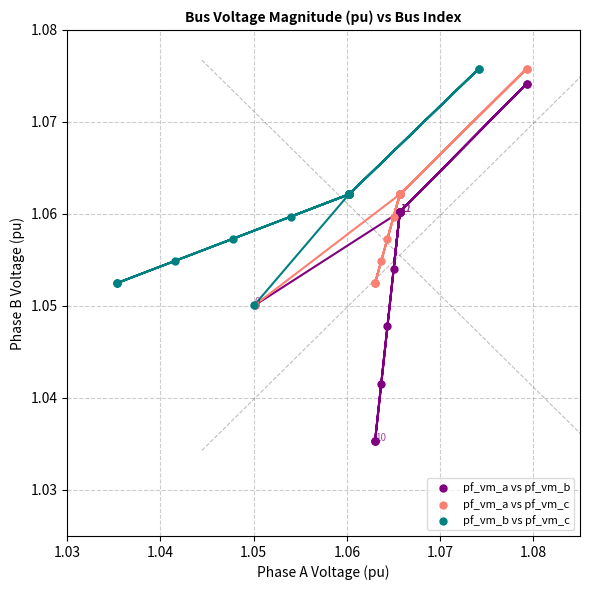

Which series contains the lowest Y value?

pf_vm_a vs pf_vm_b